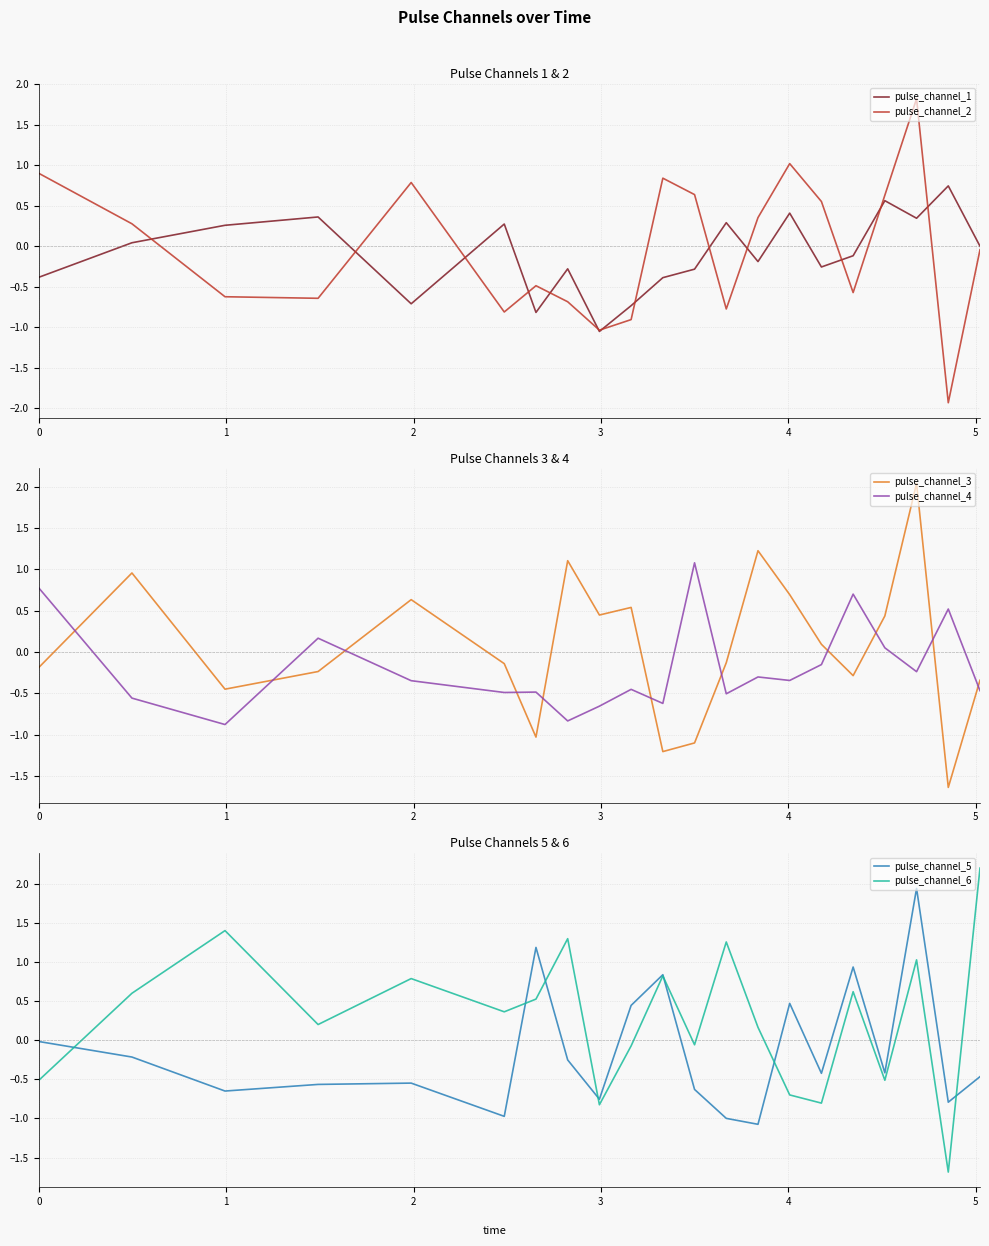

After their last crossing, which series has the higher values: pulse_channel_3 or pulse_channel_4?

pulse_channel_3